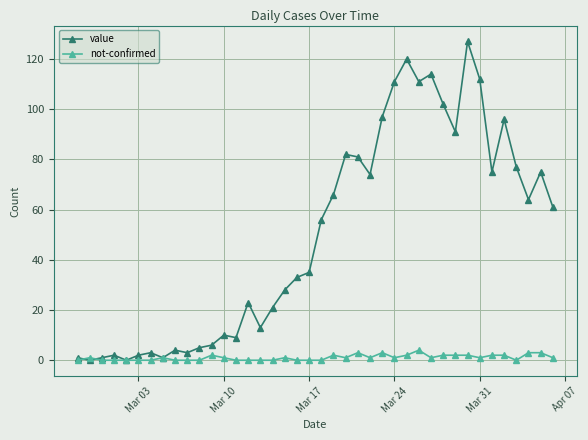

True or false: value has more than 0 interior local peaks.

True